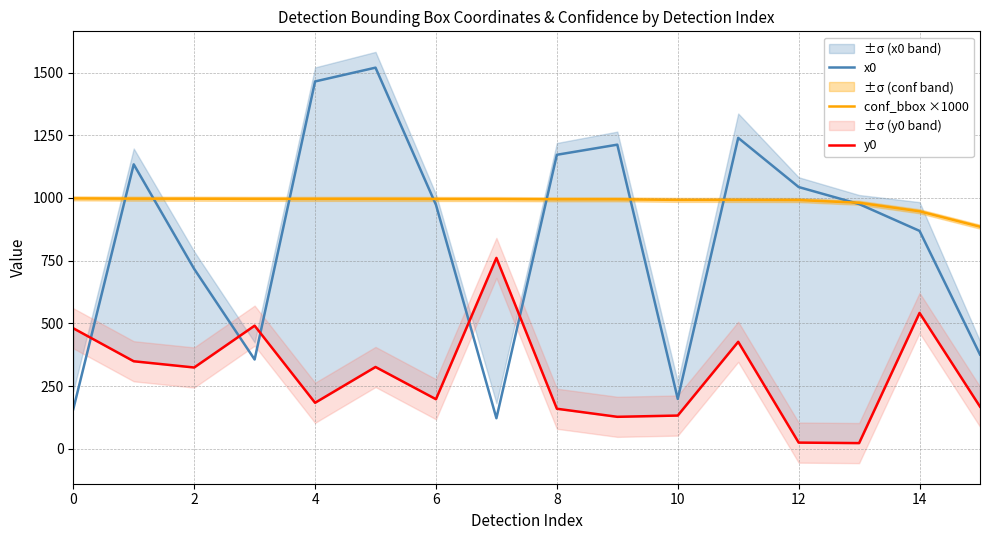

The value of x0 at 2 is 1219.3. True or false?

False